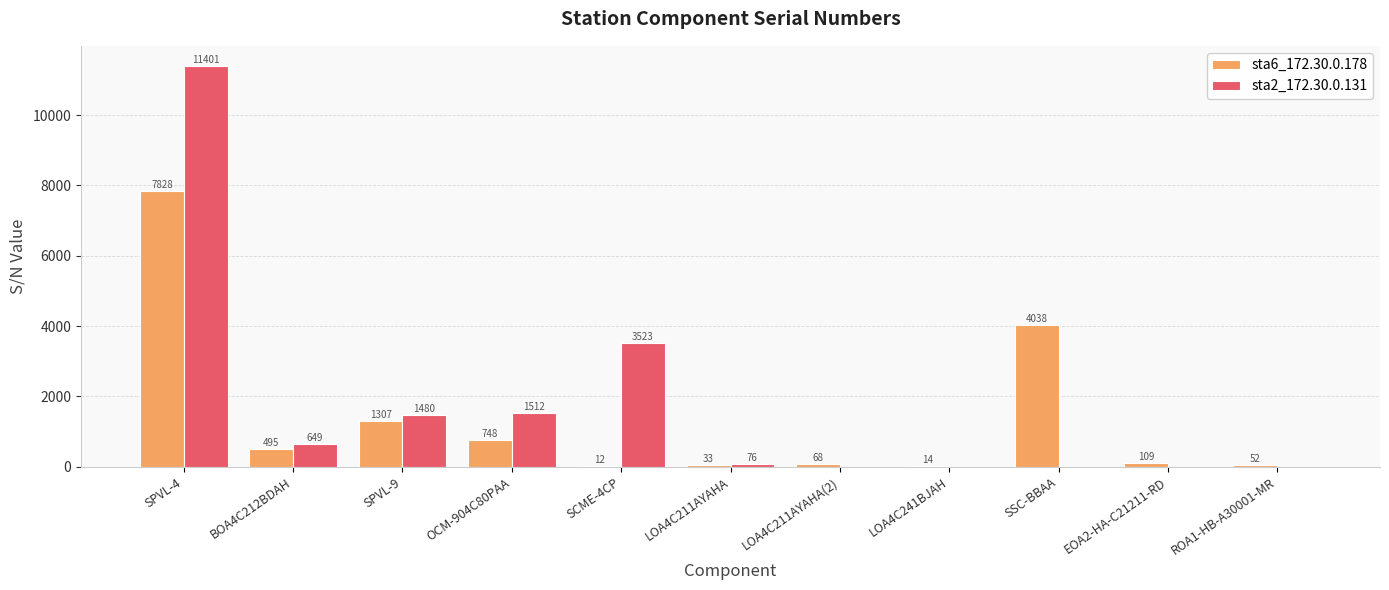

Where does the sta6_172.30.0.178 series first go above 109?

SPVL-4